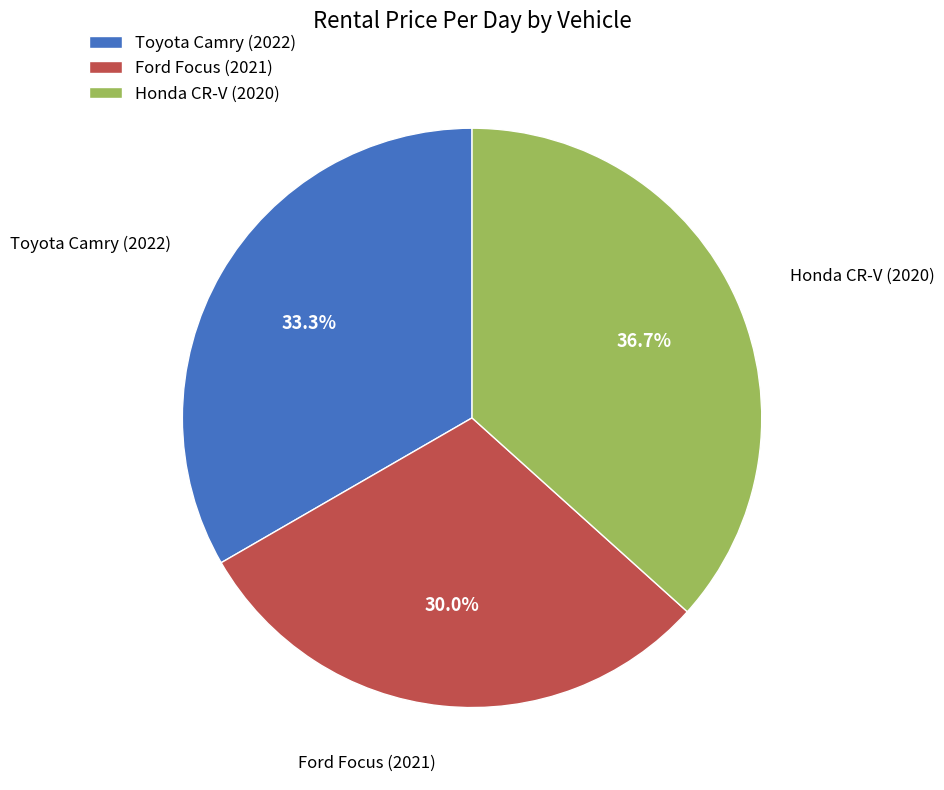

What is the ratio of the value at Ford Focus (2021) to the value at Toyota Camry (2022)?

0.9